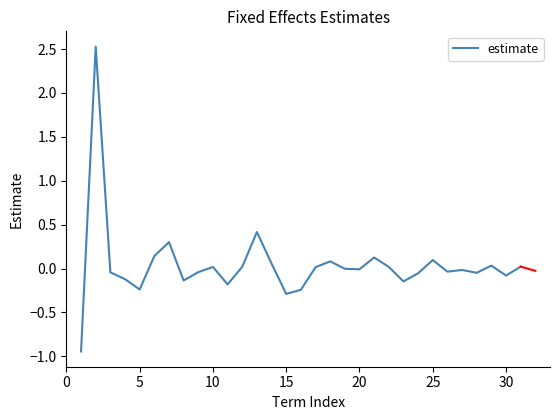

What is the difference between the maximum and minimum values?

3.5